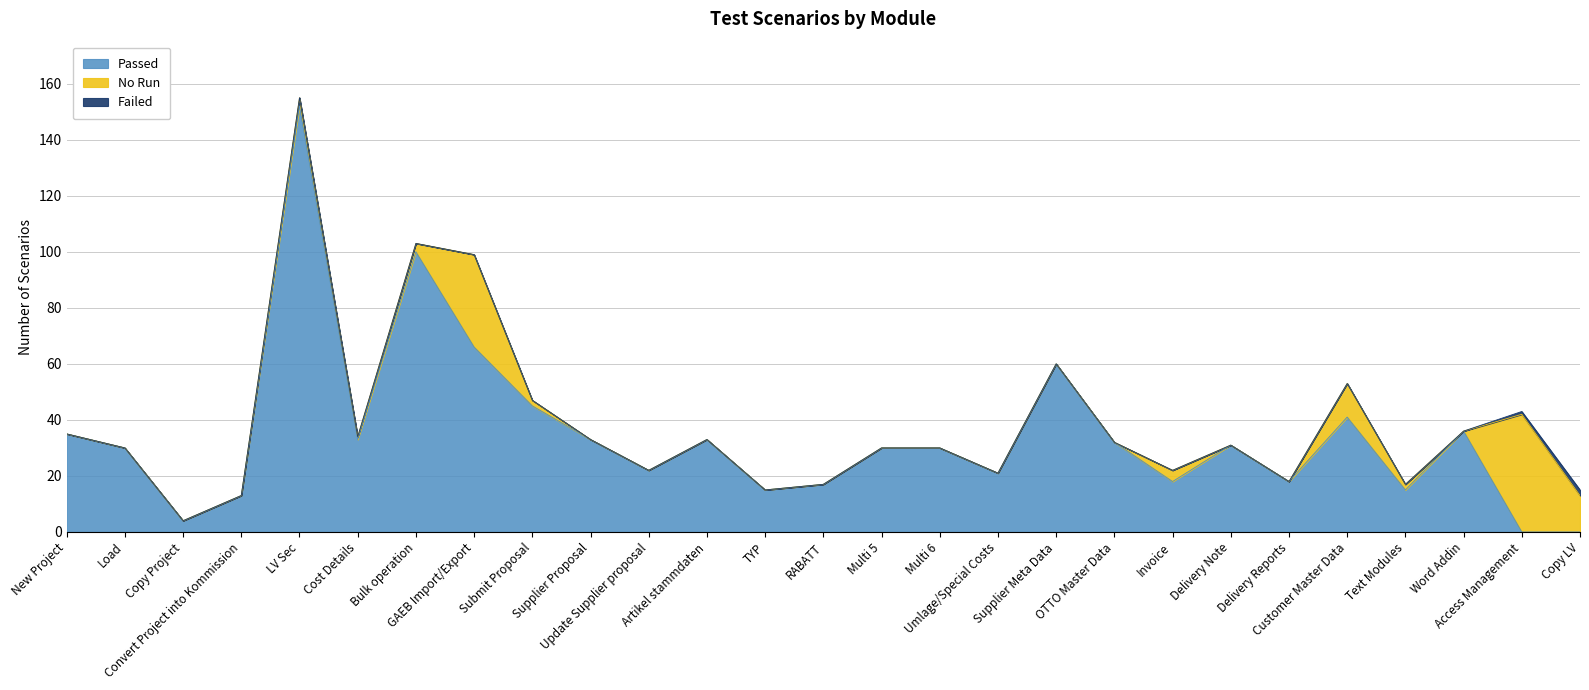

How many data points in No Run are above 0?

10